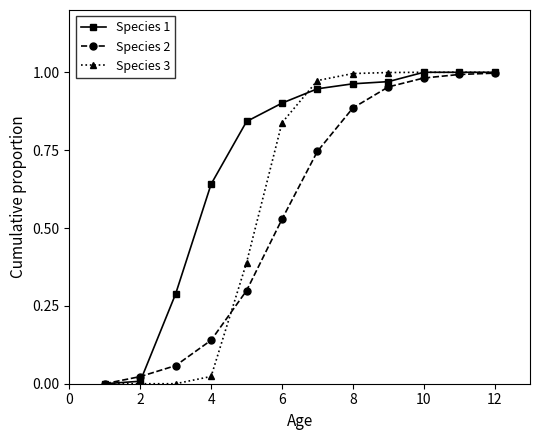

True or false: Species 2 and Species 1 cross at least once.

True